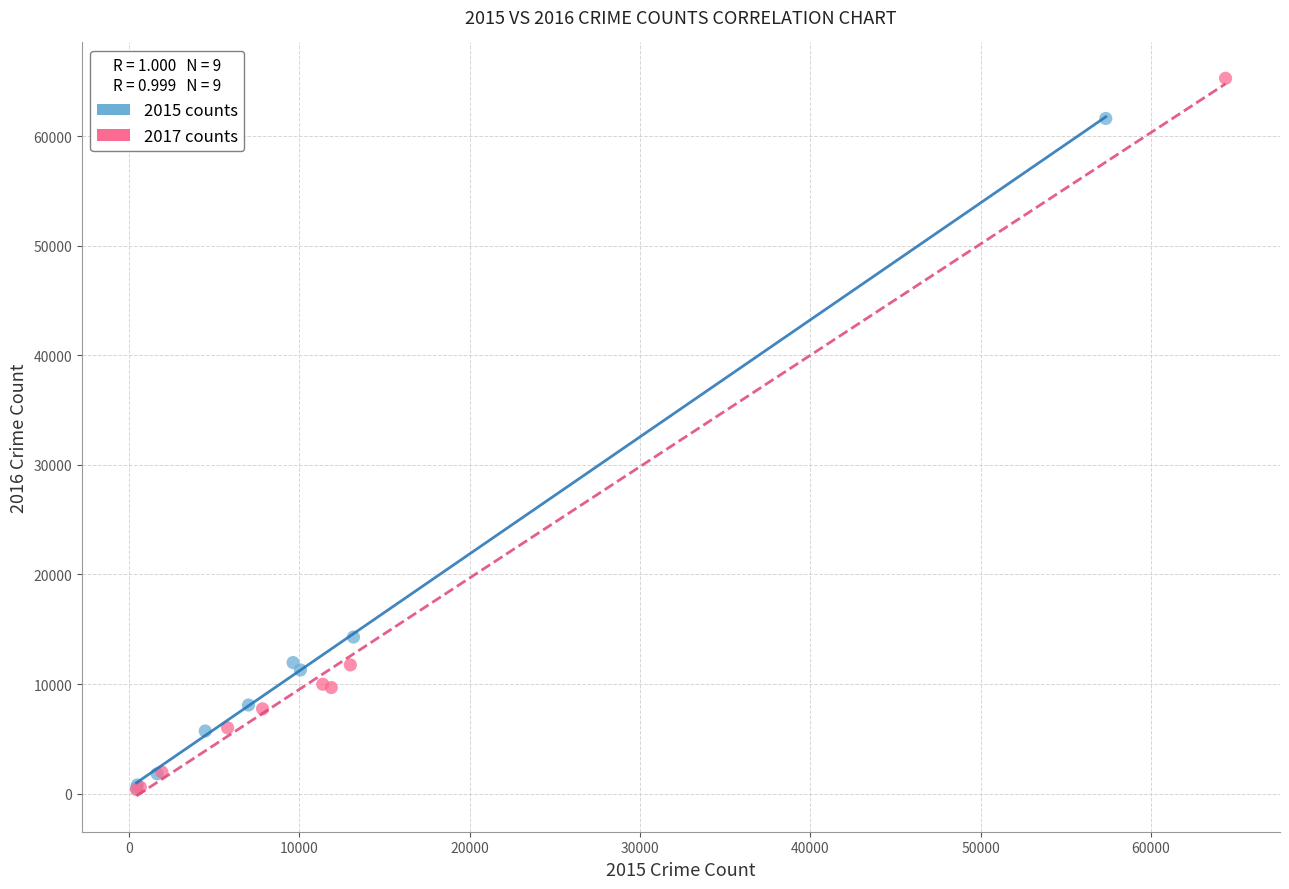

Which series contains the highest Y value?

2017 counts